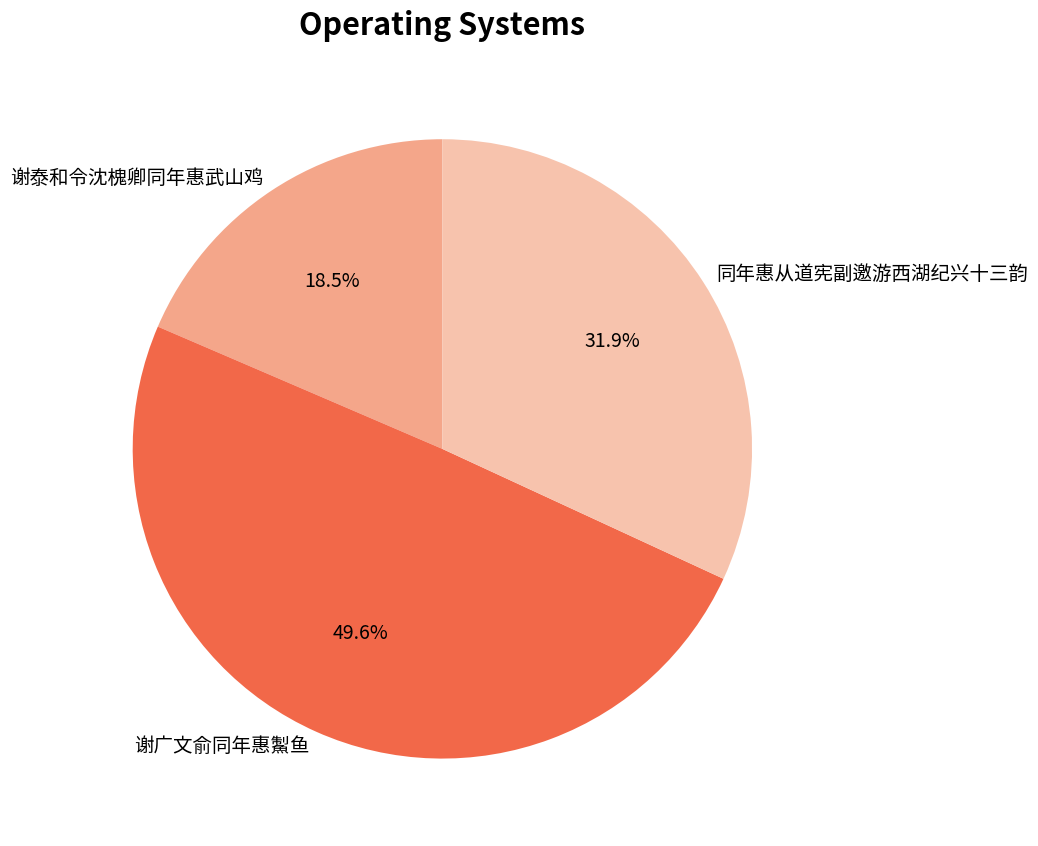

Is 谢泰和令沈槐卿同年惠武山鸡 the majority of the pie?

No